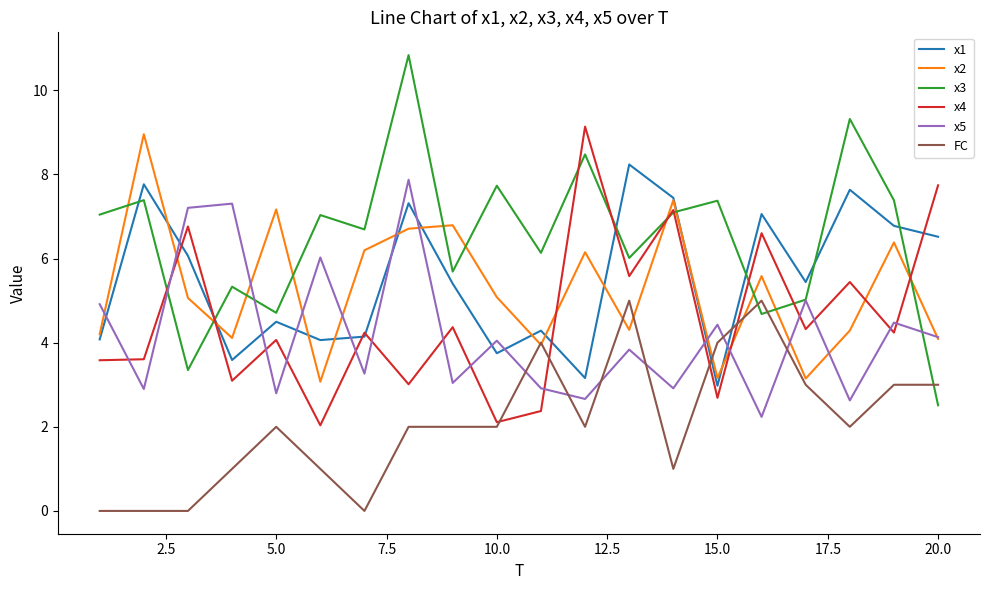

What is the lowest value of the x4 series?

2.0